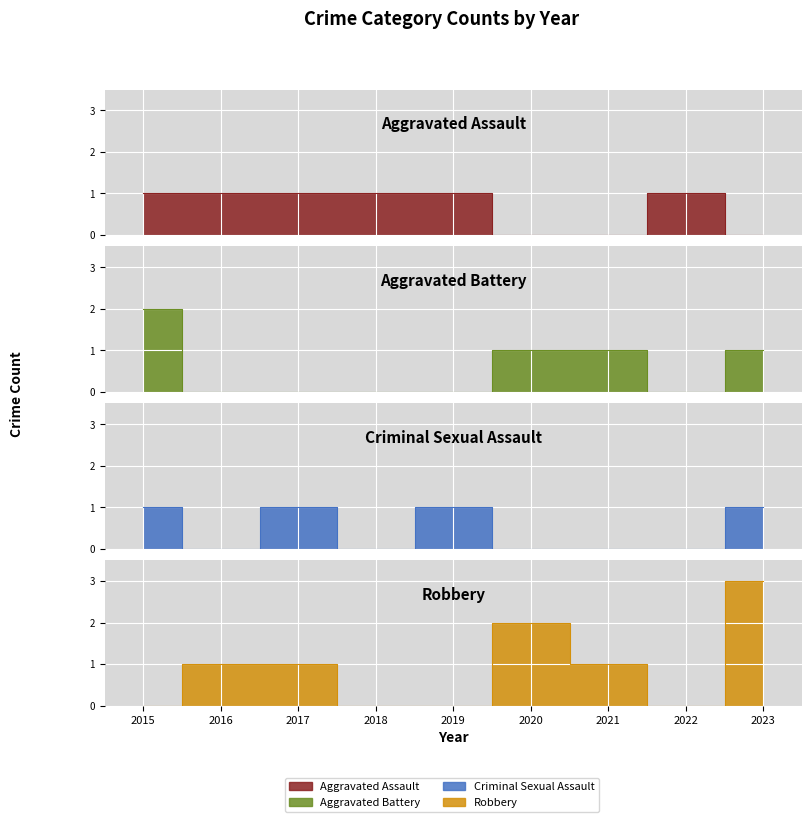

What is the difference between the highest and lowest values at 2019?

1